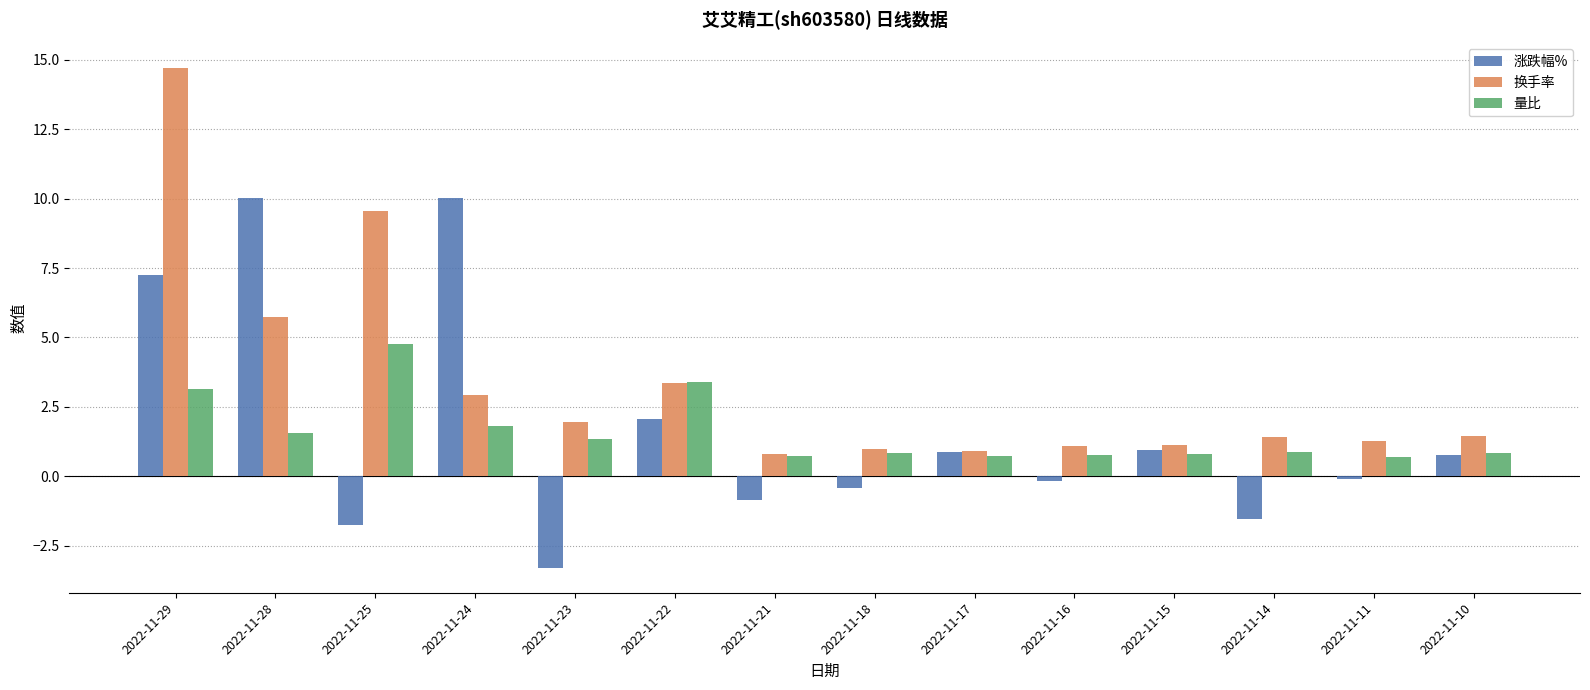

What is the sum of the 涨跌幅% values at 2022-11-28 and 2022-11-24?

20.0